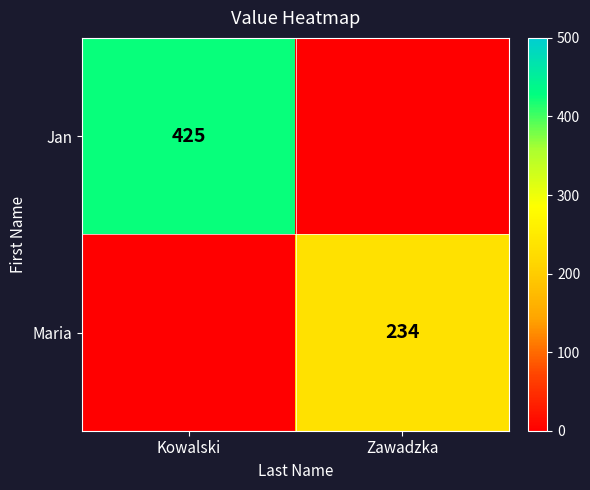

Is the value of Maria at Zawadzka greater than the value of Jan at Kowalski?

No